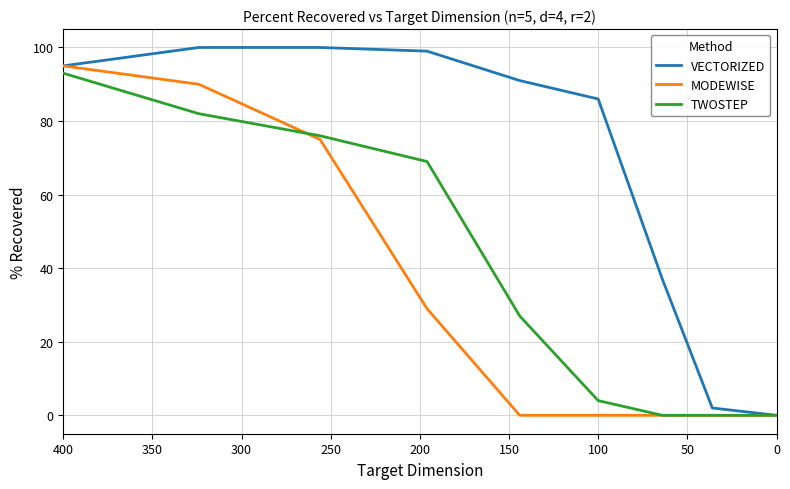

True or false: MODEWISE has more than 1 interior local peaks.

False